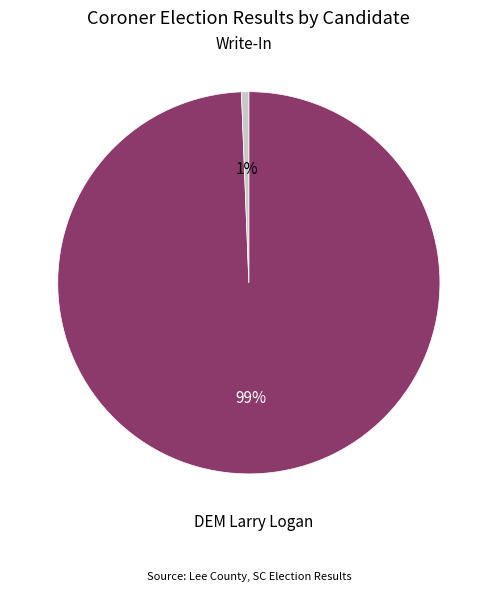

Is Write-In the majority of the pie?

No